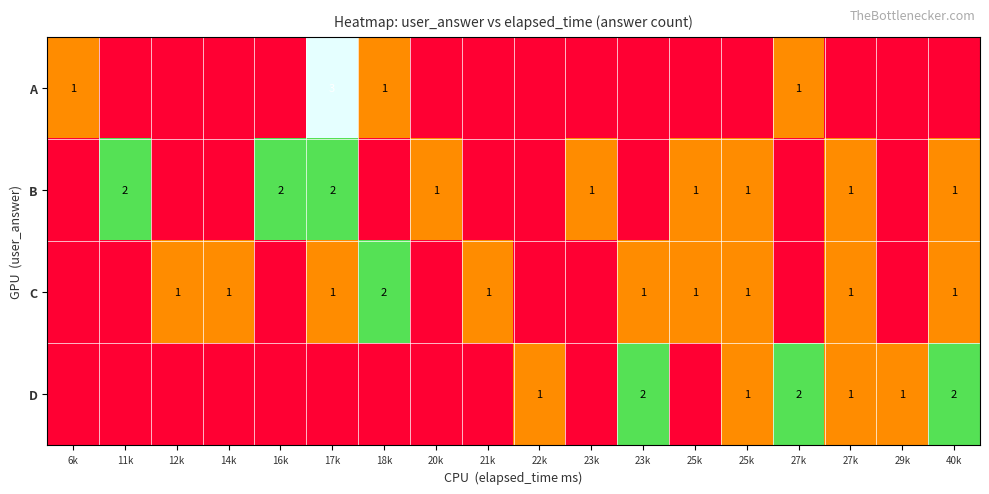

What is the sum of all B values?

12